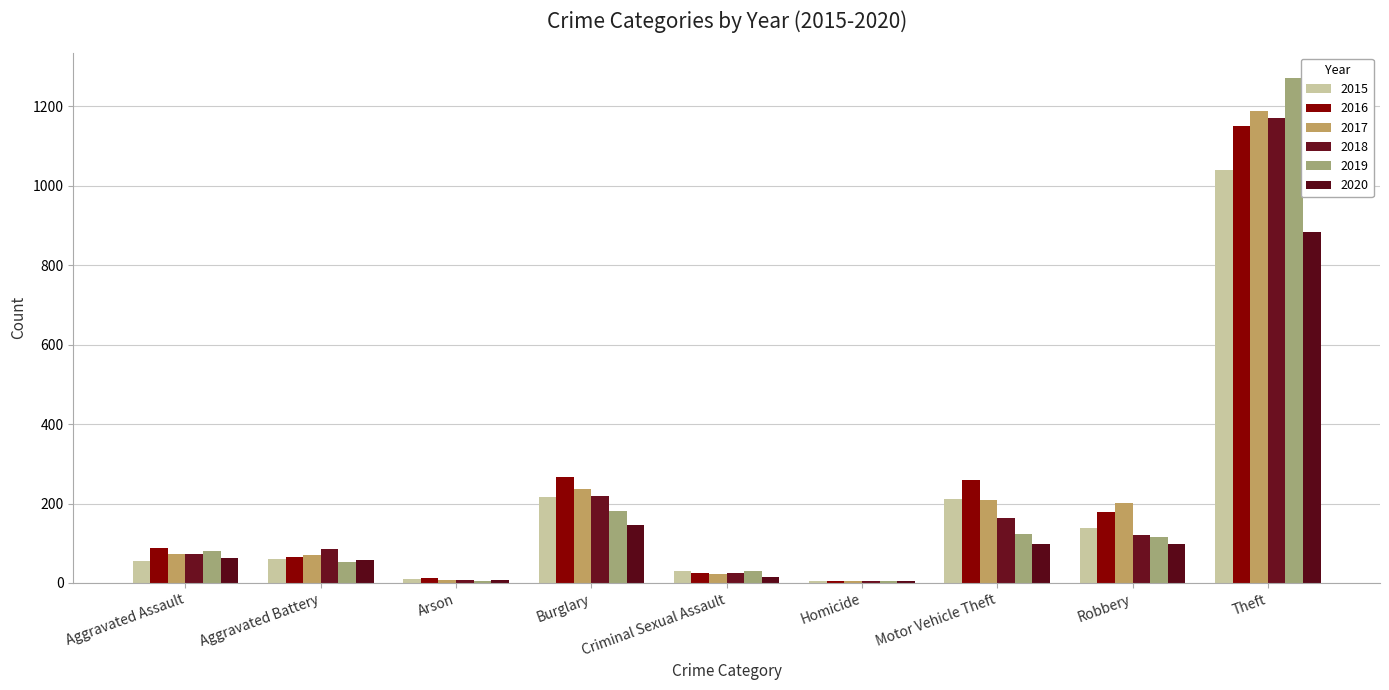

What is the difference between the 2019 values at Arson and Aggravated Battery?

48